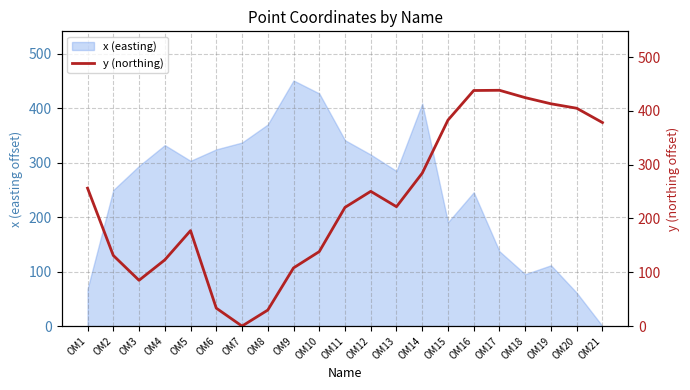

What is the average value?

235.2